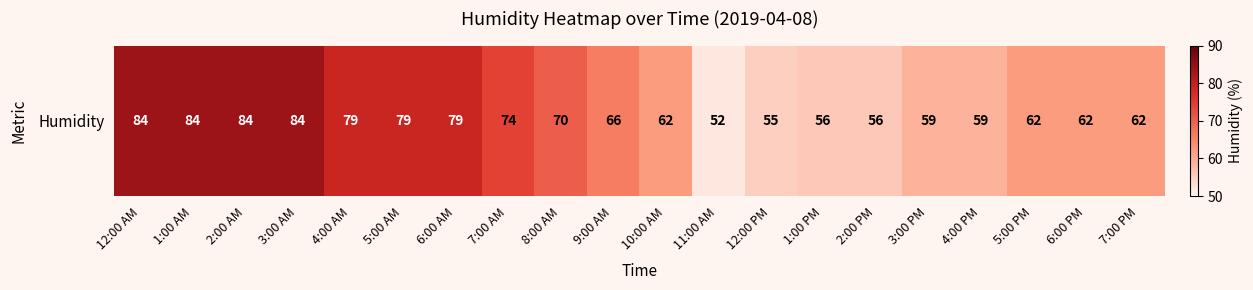

Rank the categories by value from highest to lowest.

12:00 AM, 1:00 AM, 2:00 AM, 3:00 AM, 4:00 AM, 5:00 AM, 6:00 AM, 7:00 AM, 8:00 AM, 9:00 AM, 10:00 AM, 5:00 PM, 6:00 PM, 7:00 PM, 3:00 PM, 4:00 PM, 1:00 PM, 2:00 PM, 12:00 PM, 11:00 AM